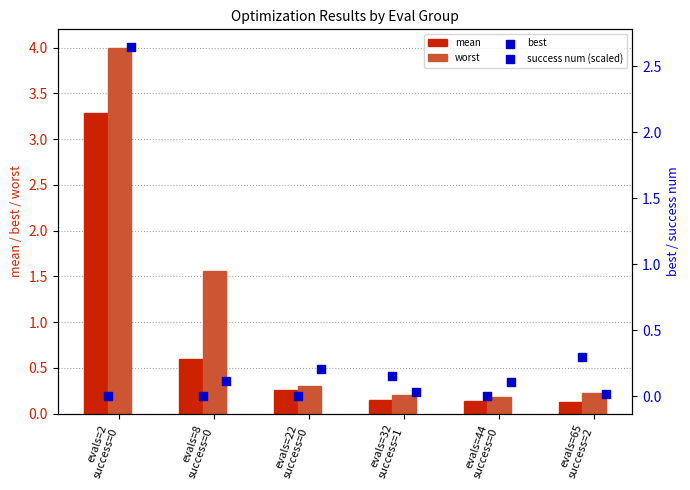

Which series reaches the minimum Y coordinate?

success num (scaled)